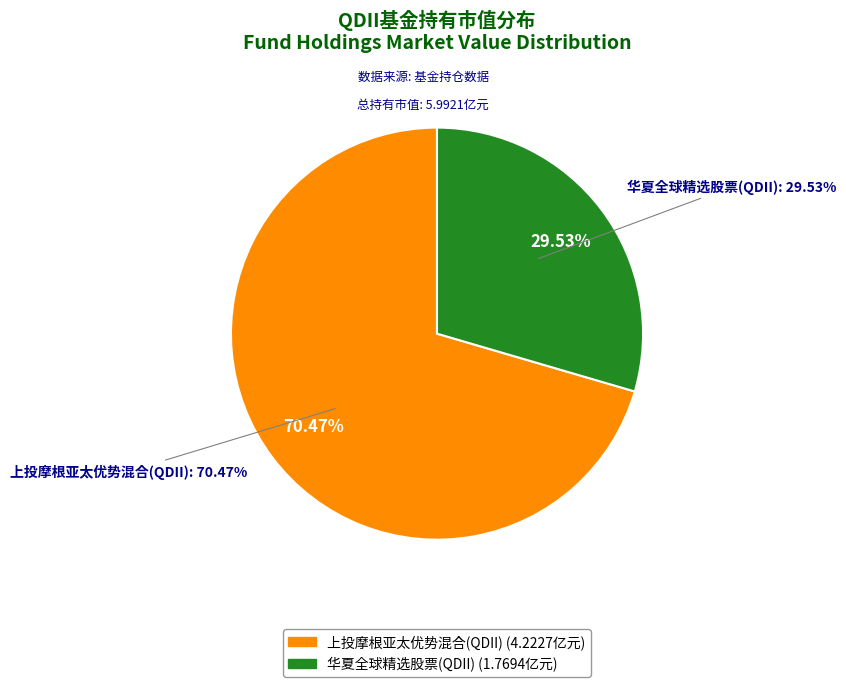

Is the sum of 华夏全球精选股票(QDII) and 上投摩根亚太优势混合(QDII) greater than half?

Yes